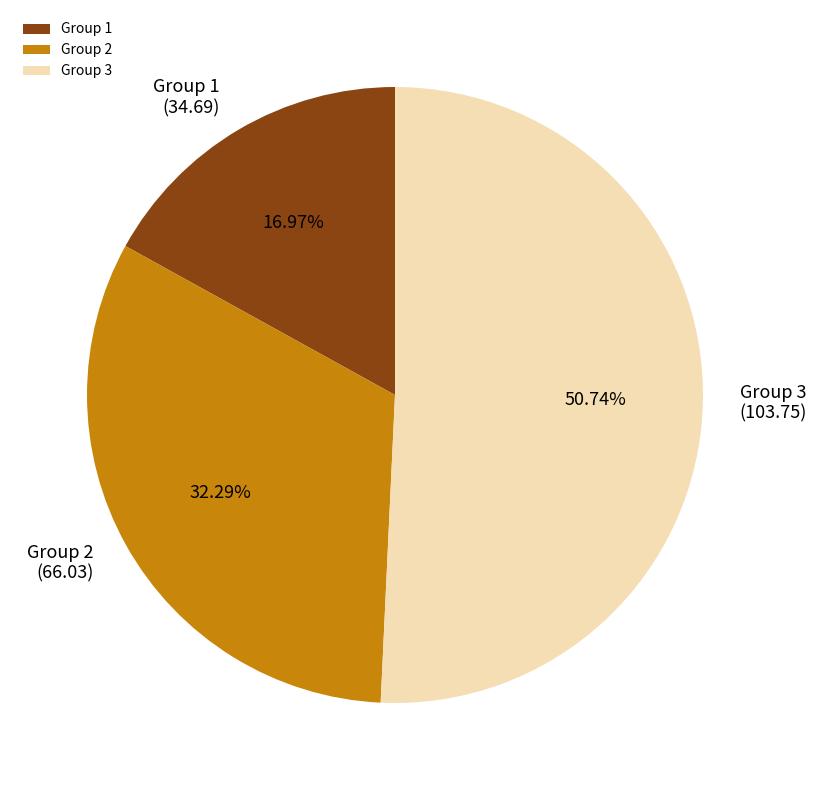

Rank the categories by value from lowest to highest.

Group 1, Group 2, Group 3